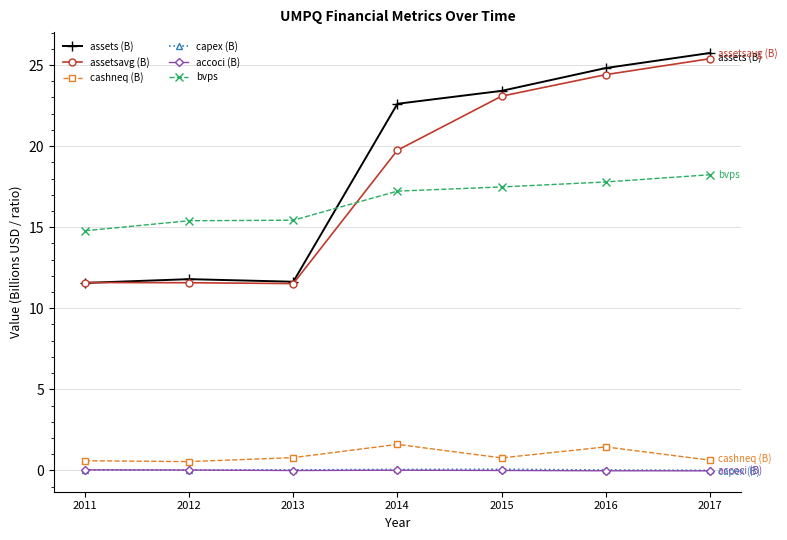

What is the average value of the bvps series?

16.6